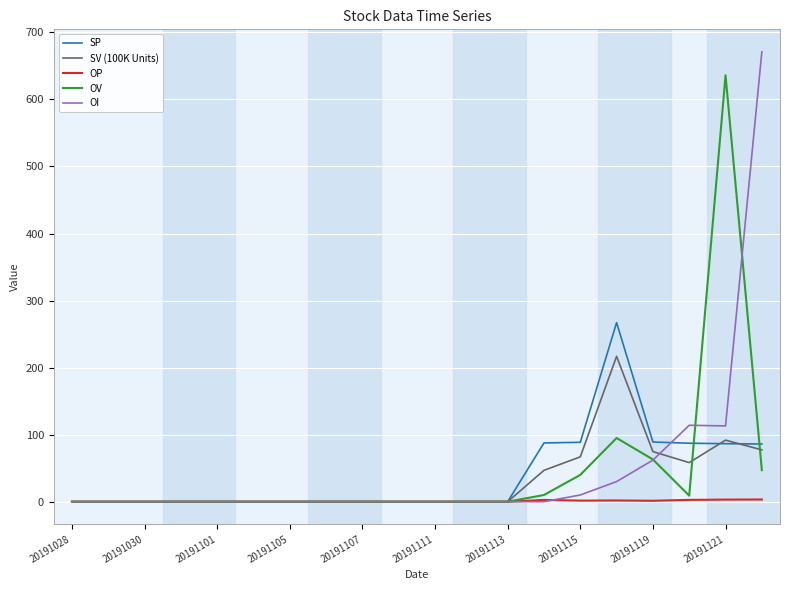

Which series has the widest spread of values?

OI